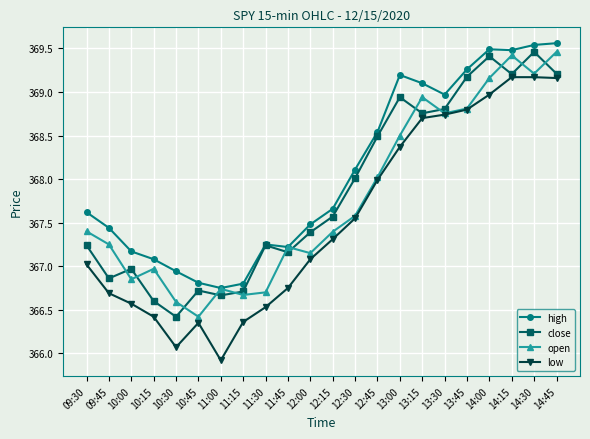

What is the average value of the low series?

367.5